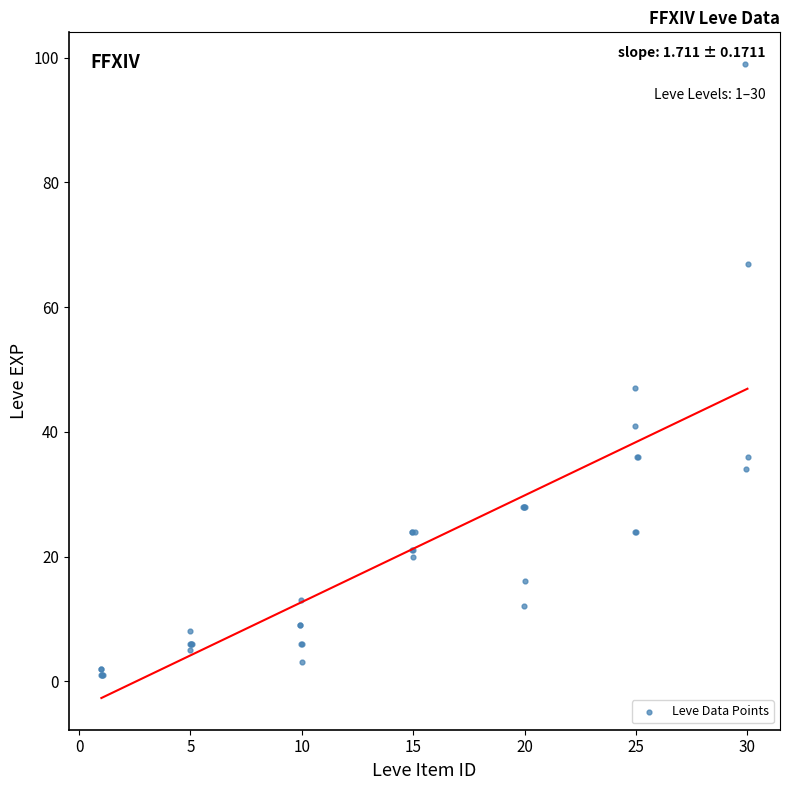

What Y value in the scatter plot is closest to 50?

47